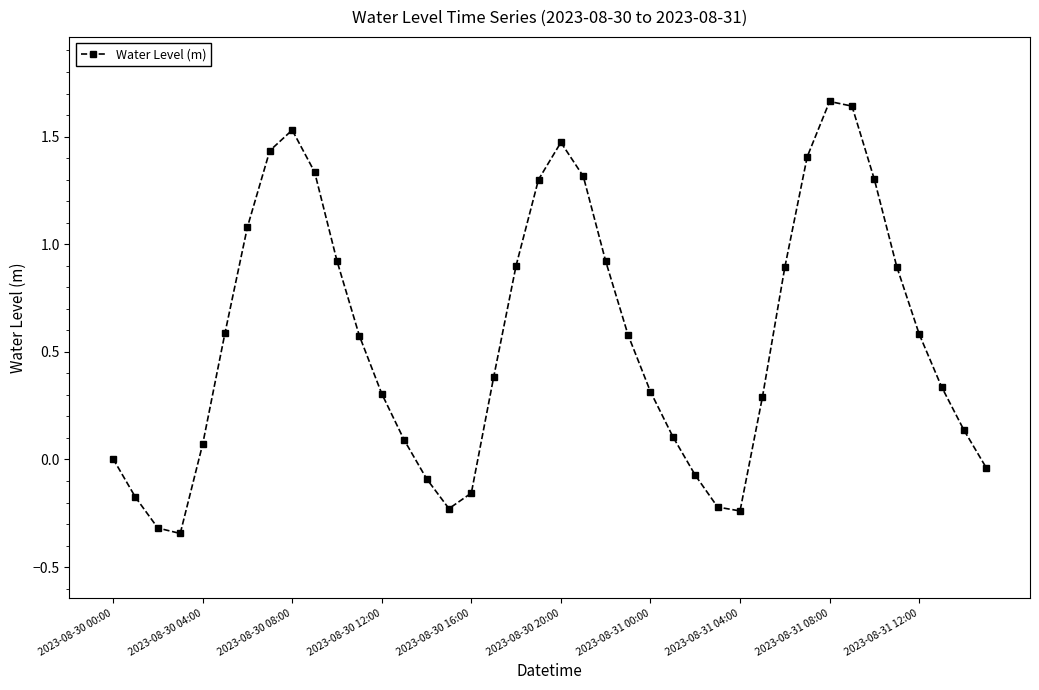

True or false: the data has more than 2 interior local peaks.

True